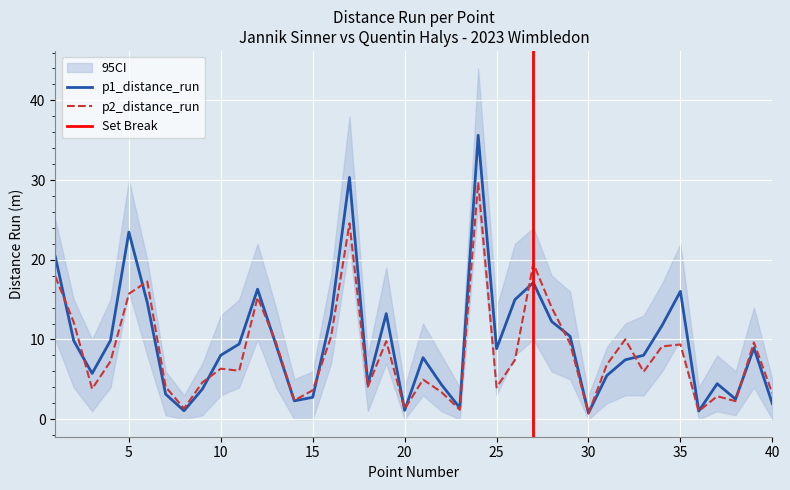

Which series changed the most between 4 and 30?

p1_distance_run